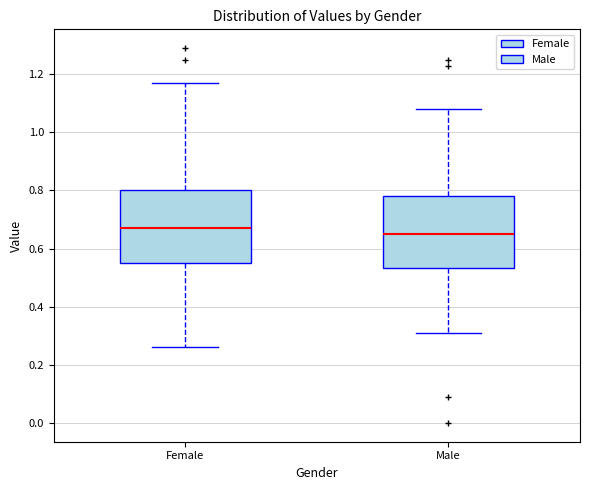

Reading left to right, transcribe this box plot: for each box, give where its median line is, the range the box spans, and where its two whiskers end, as read against the y-axis. The values are not printed on the chart, so give them approximately, as read against the axis.

Female: median 0.68, box 0.56 to 0.80, whiskers 0.26 to 1.18
Male: median 0.66, box 0.54 to 0.78, whiskers 0.32 to 1.08